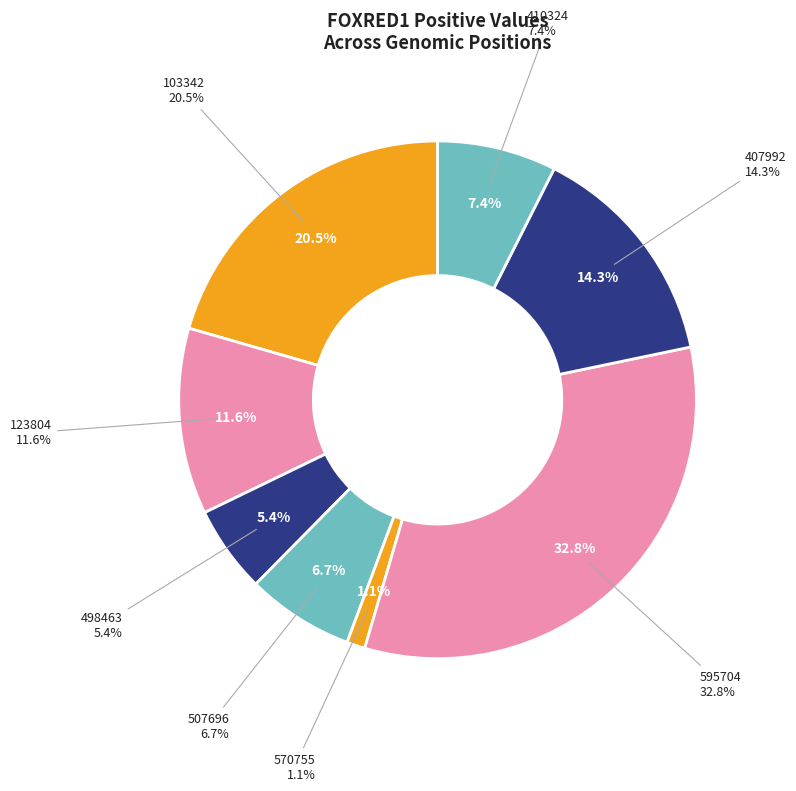

The 186481 slice represents 16% of the pie. True or false?

False